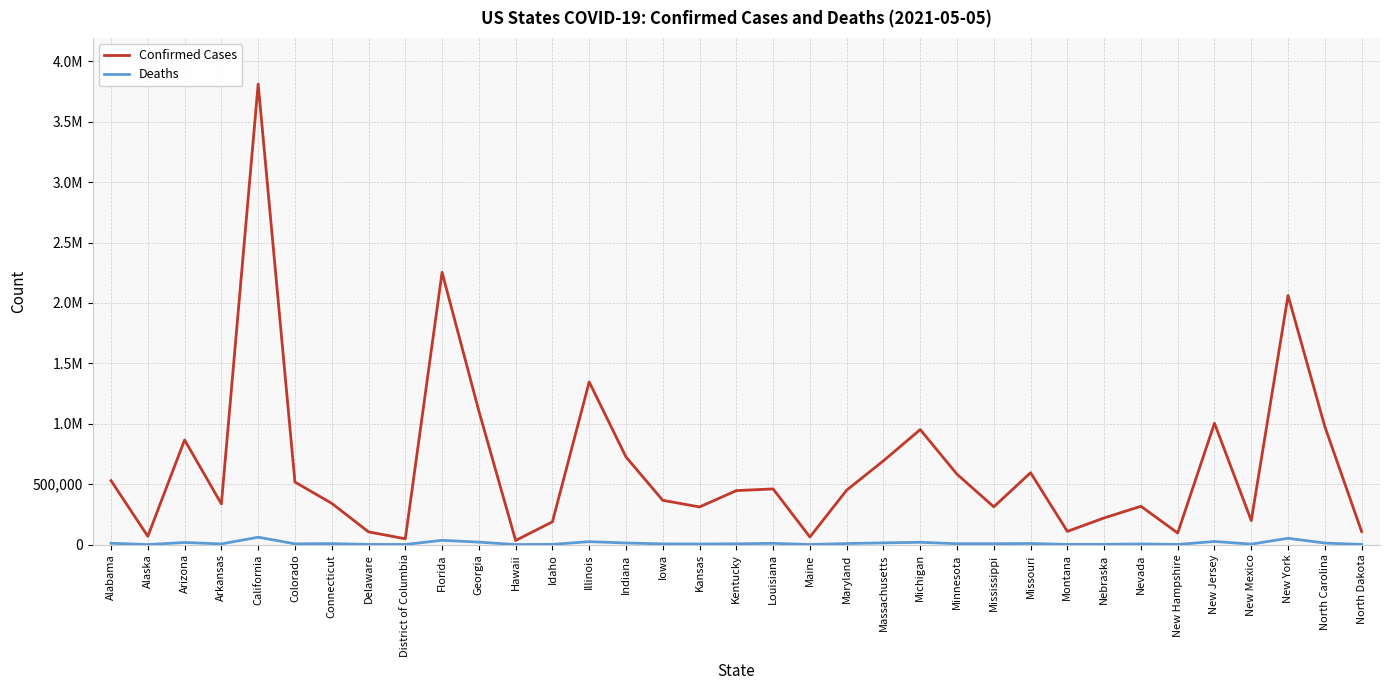

Rank the series at Idaho from lowest to highest value.

Deaths, Confirmed Cases